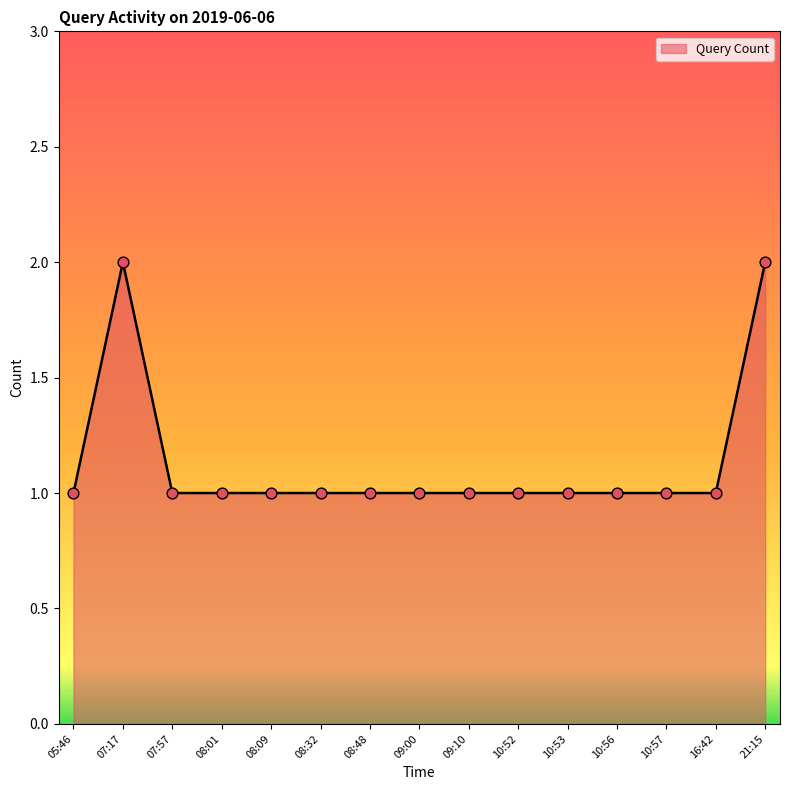

What is the ratio of the value at 10:56 to the value at 08:48?

1.0